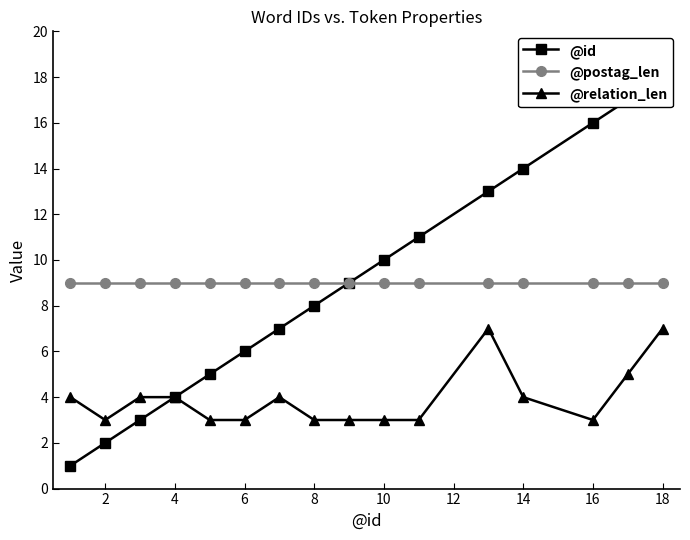

Which series has the largest range (max minus min)?

@id